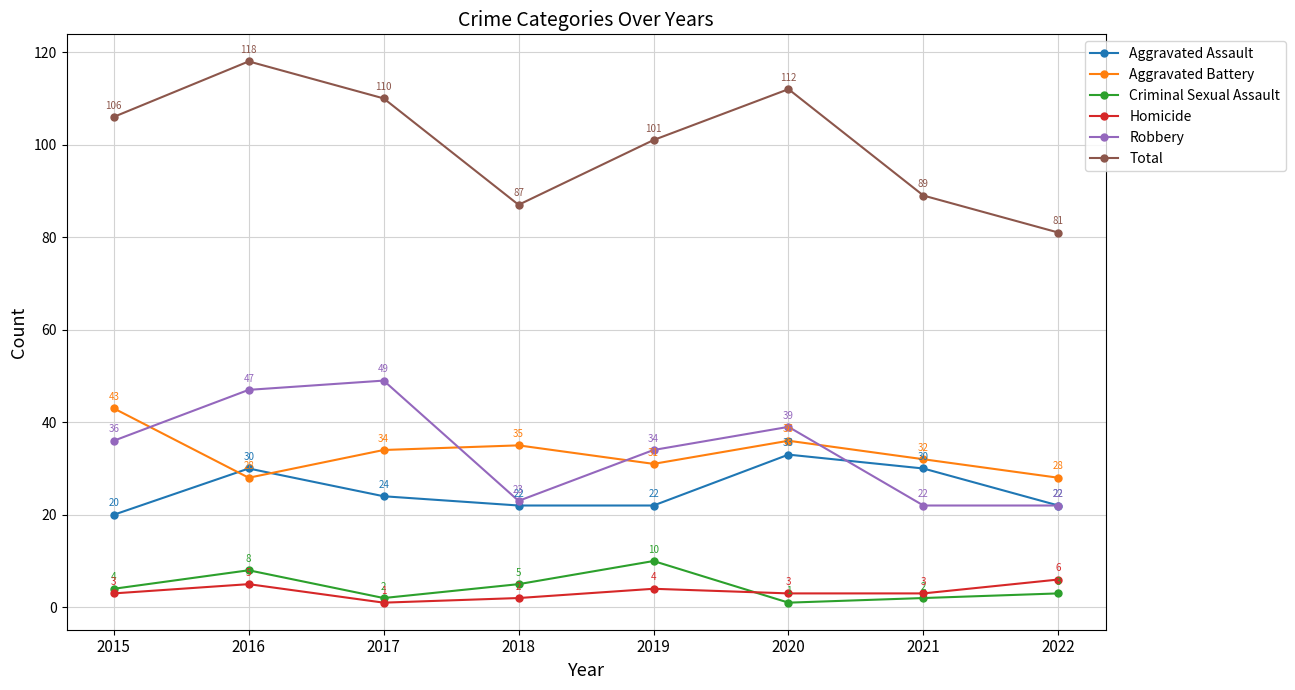

True or false: Robbery and Aggravated Battery intersect in this chart.

True